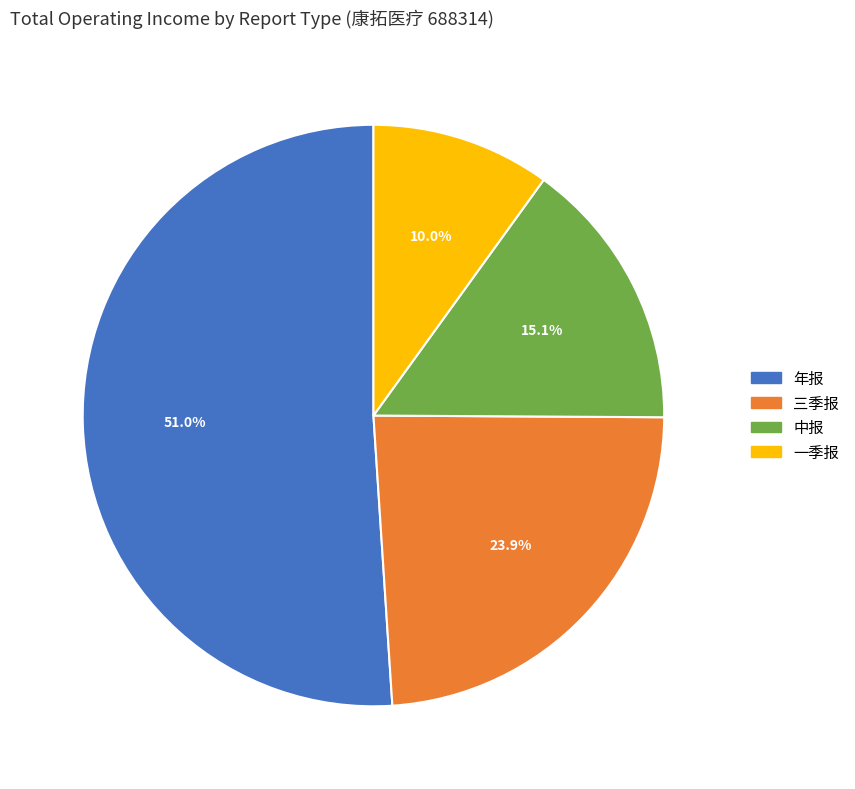

Which has a higher value, 一季报 or 三季报?

三季报